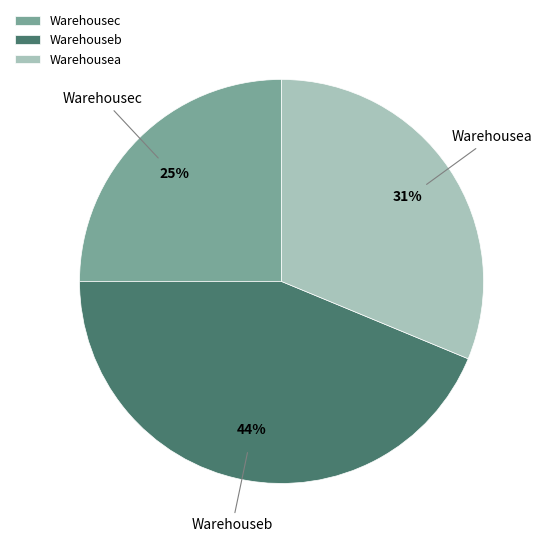

Rank the categories by value from lowest to highest.

Warehousec, Warehousea, Warehouseb